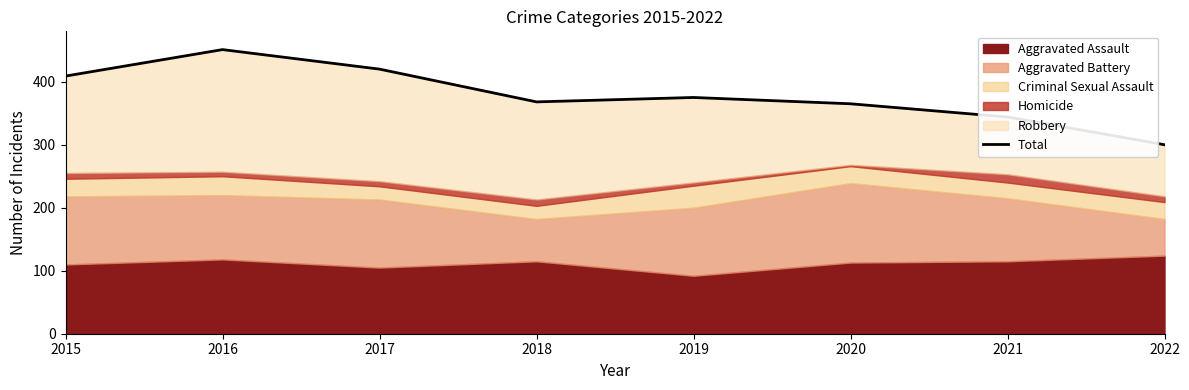

What is the greatest value displayed?

451